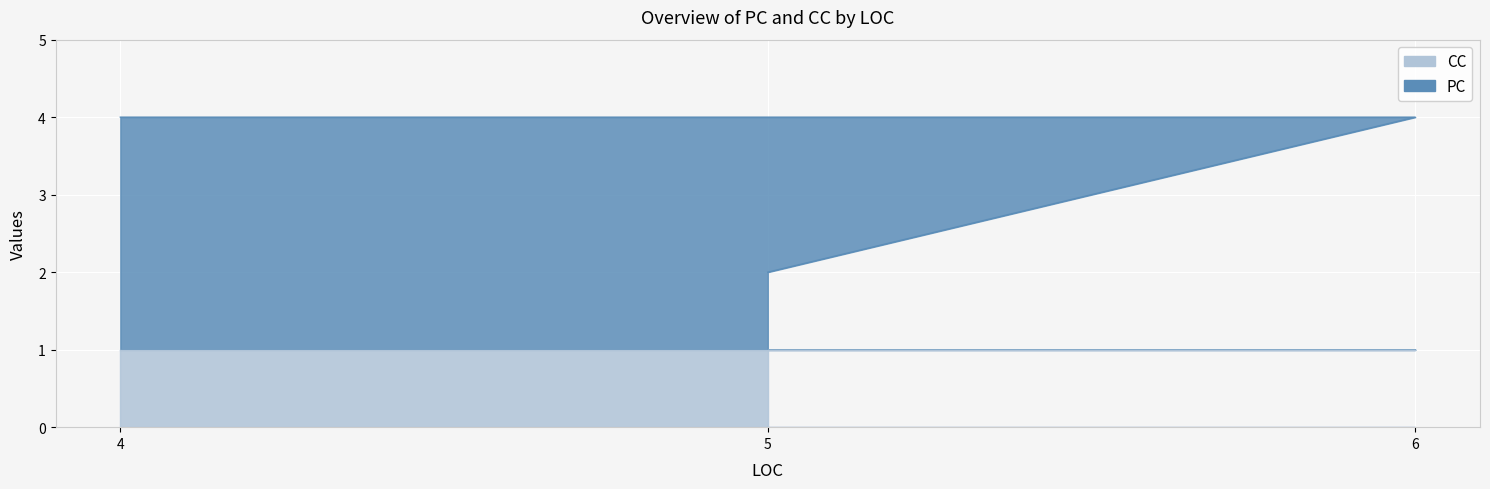

What is the greatest value displayed?

4